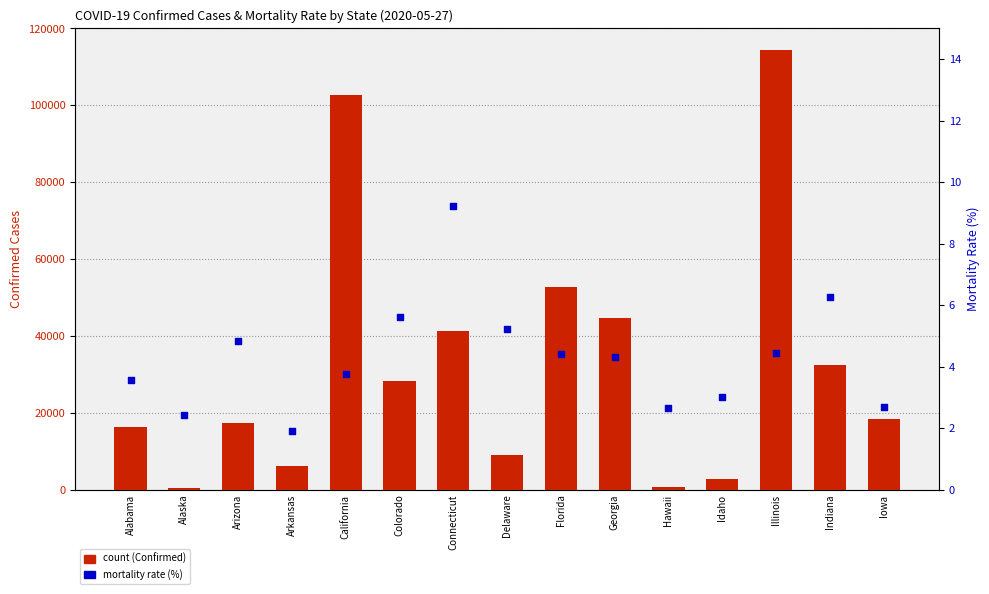

Which series reaches the maximum Y coordinate?

Confirmed